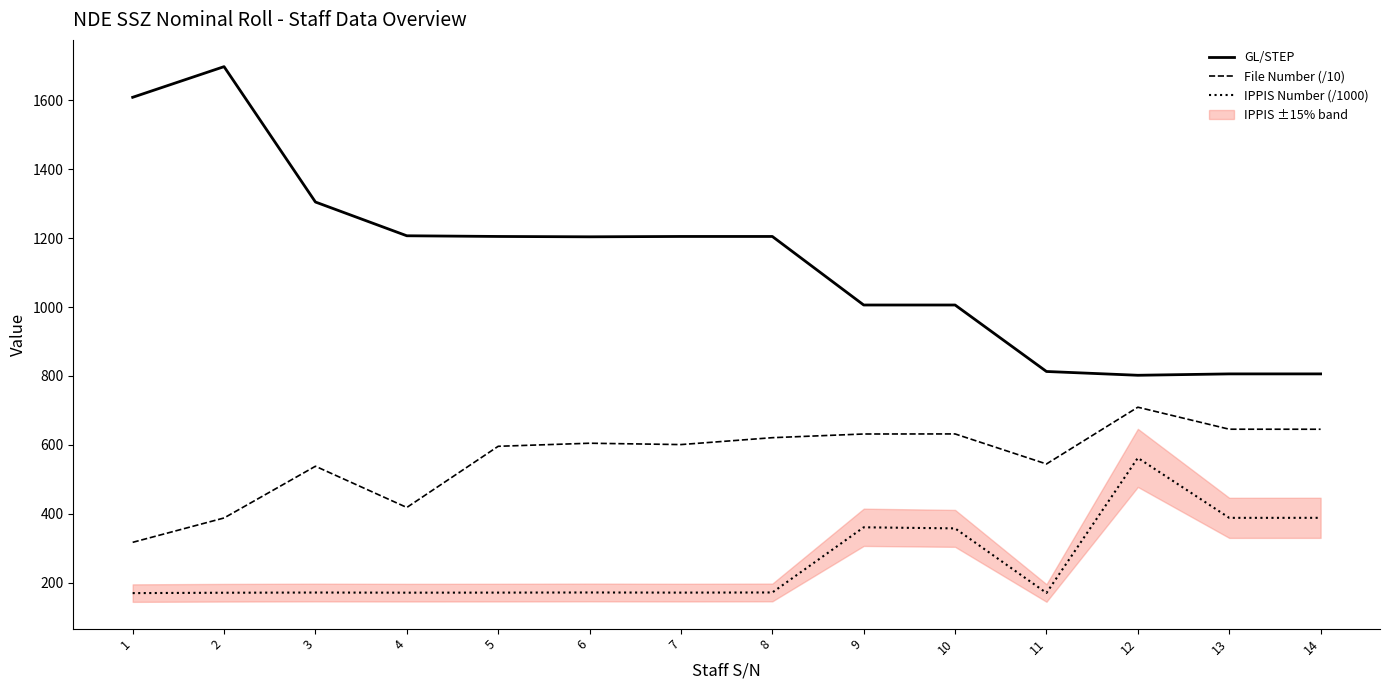

What is the minimum value for IPPIS Number (/1000)?

169.6